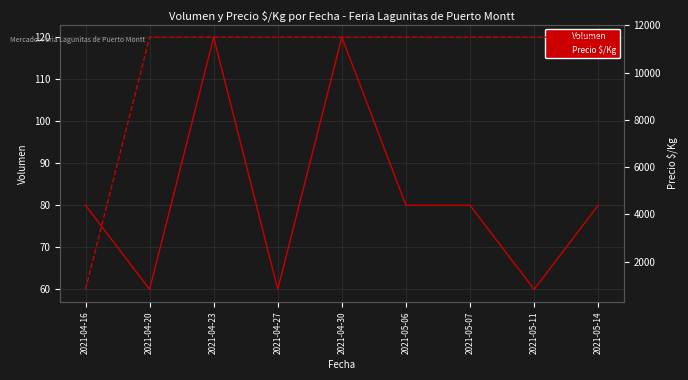

True or false: Precio $/Kg and Volumen intersect in this chart.

False